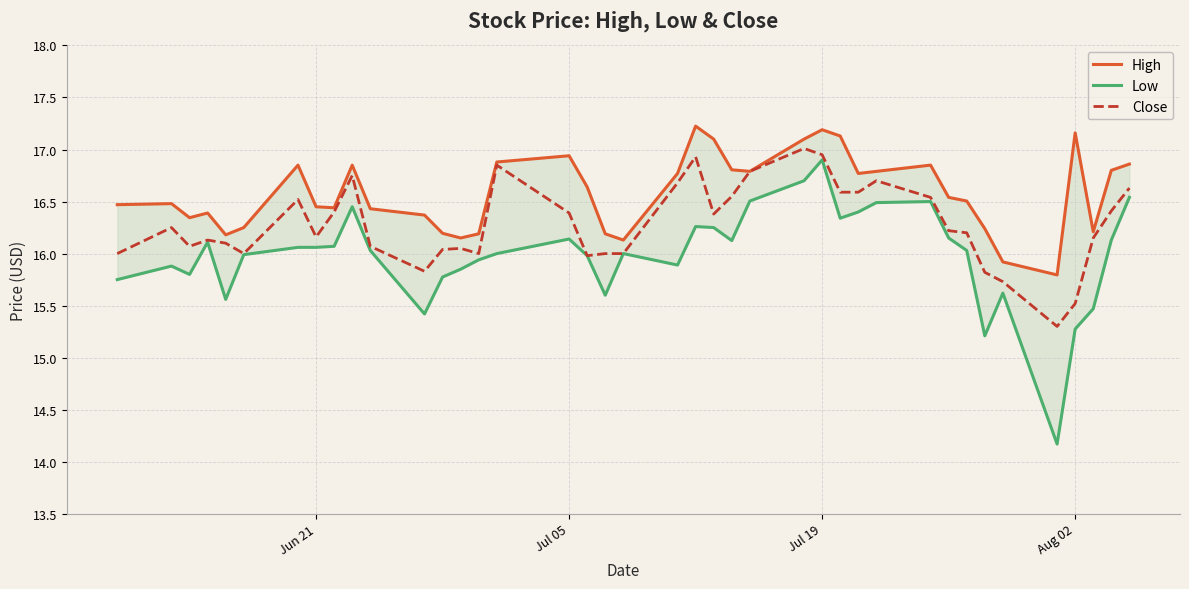

What are all the series names shown in the legend?

High, Low, Close